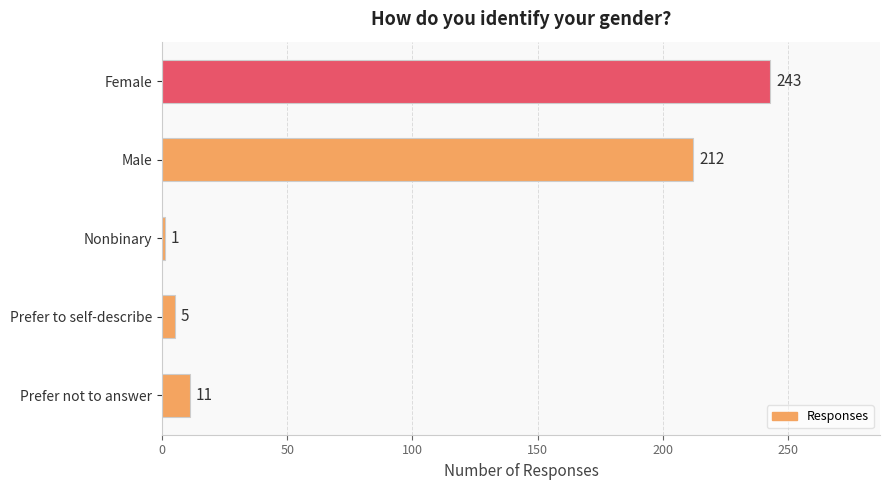

Which has a higher value, Female or Nonbinary?

Female